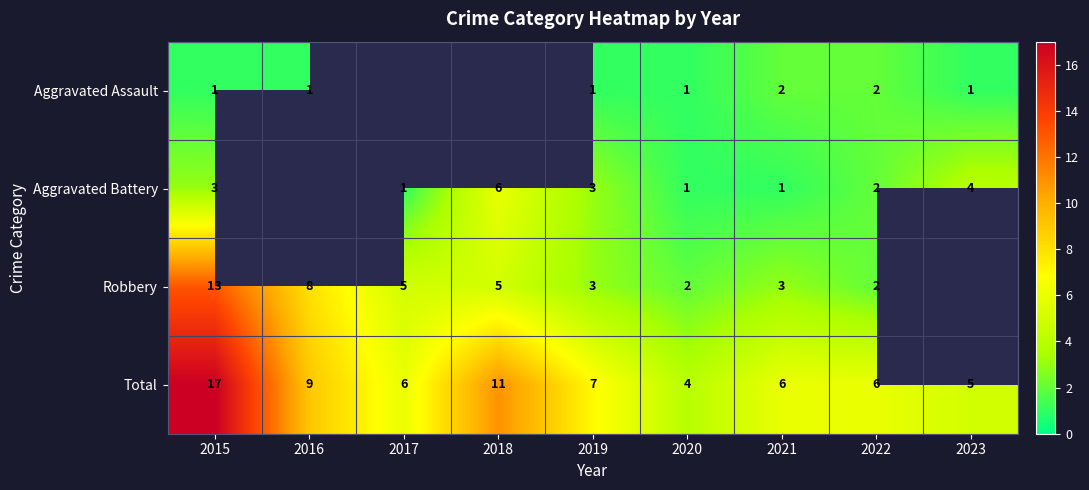

What value does the Total series have at 2023?

5